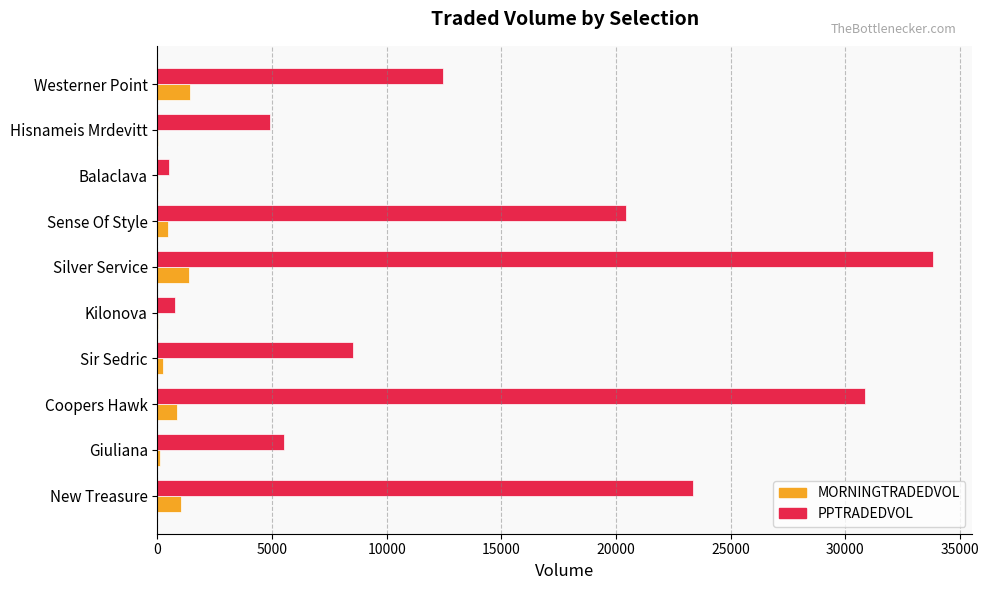

What is the sum of all PPTRADEDVOL values?

141172.0